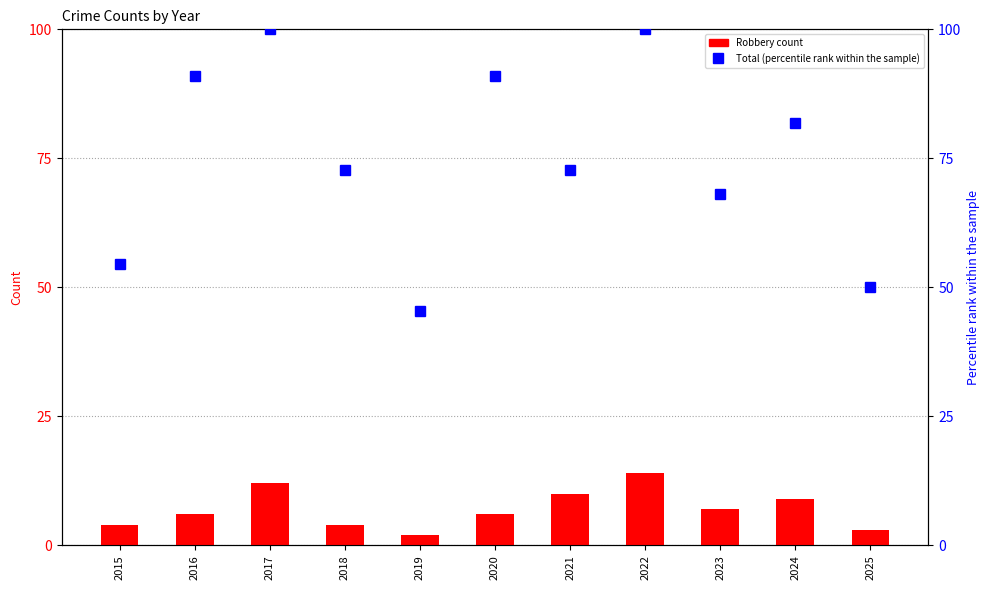

Reading left to right, extract all data points from this chart.

Robbery: 4.0	6.0	12.0	4.0	2.0	6.0	10.0	14.0	7.0	9.0	3.0
Total (scaled): 54.5	90.9	100.0	72.7	45.5	90.9	72.7	100.0	68.2	81.8	50.0